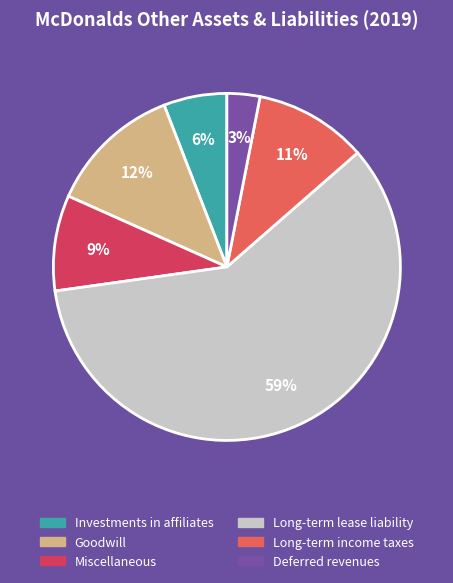

To the nearest percent, what is the difference between the largest and smallest slice percentages?

56%